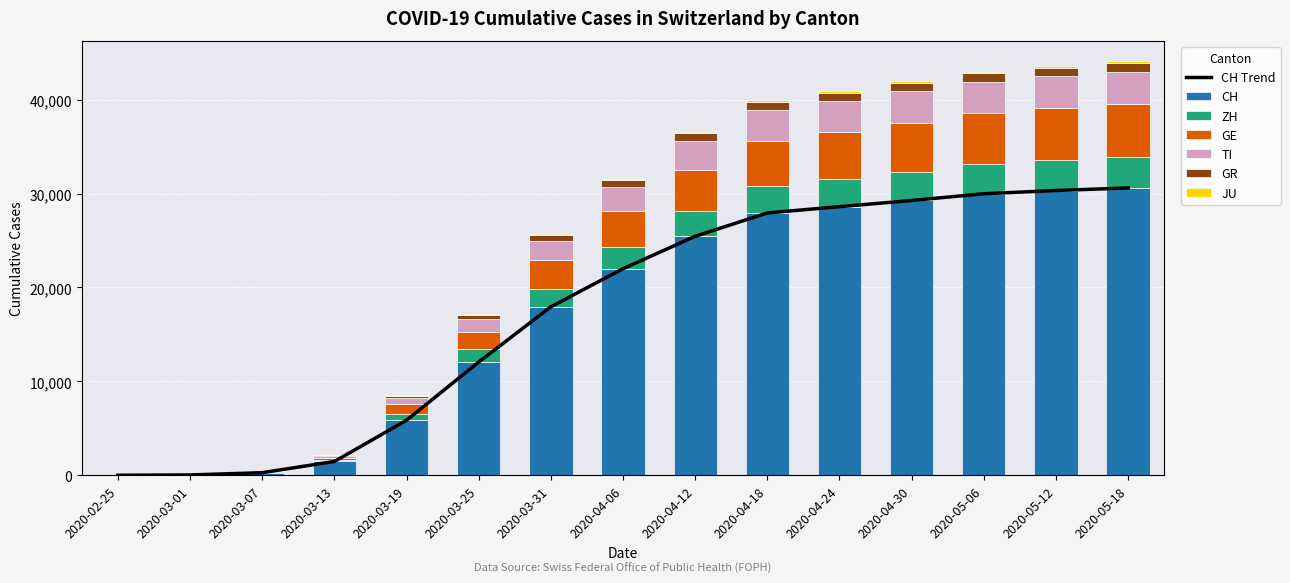

Reading right to left, what are all the values shown in this chart?

CH: 2020-05-18=30597	2020-05-12=30325	2020-05-06=29981	2020-04-30=29264	2020-04-24=28605	2020-04-18=27938	2020-04-12=25449	2020-04-06=22002	2020-03-31=17942	2020-03-25=12061	2020-03-19=5861	2020-03-13=1472	2020-03-07=278	2020-03-01=36	2020-02-25=0
ZH: 2020-05-18=3292	2020-05-12=3223	2020-05-06=3139	2020-04-30=3028	2020-04-24=2960	2020-04-18=2889	2020-04-12=2654	2020-04-06=2337	2020-03-31=1947	2020-03-25=1368	2020-03-19=679	2020-03-13=163	2020-03-07=34	2020-03-01=7	2020-02-25=0
GE: 2020-05-18=5668	2020-05-12=5551	2020-05-06=5418	2020-04-30=5246	2020-04-24=5011	2020-04-18=4820	2020-04-12=4415	2020-04-06=3774	2020-03-31=2994	2020-03-25=1866	2020-03-19=1038	2020-03-13=224	2020-03-07=40	2020-03-01=10	2020-02-25=0
TI: 2020-05-18=3408	2020-05-12=3391	2020-05-06=3364	2020-04-30=3340	2020-04-24=3305	2020-04-18=3257	2020-04-12=3076	2020-04-06=2591	2020-03-31=2091	2020-03-25=1354	2020-03-19=638	2020-03-13=206	2020-03-07=41	2020-03-01=2	2020-02-25=0
GR: 2020-05-18=904	2020-05-12=900	2020-05-06=893	2020-04-30=886	2020-04-24=875	2020-04-18=861	2020-04-12=804	2020-04-06=720	2020-03-31=617	2020-03-25=458	2020-03-19=252	2020-03-13=65	2020-03-07=18	2020-03-01=6	2020-02-25=0
JU: 2020-05-18=206	2020-05-12=205	2020-05-06=203	2020-04-30=201	2020-04-24=198	2020-04-18=193	2020-04-12=179	2020-04-06=161	2020-03-31=140	2020-03-25=92	2020-03-19=36	2020-03-13=17	2020-03-07=5	2020-03-01=1	2020-02-25=0